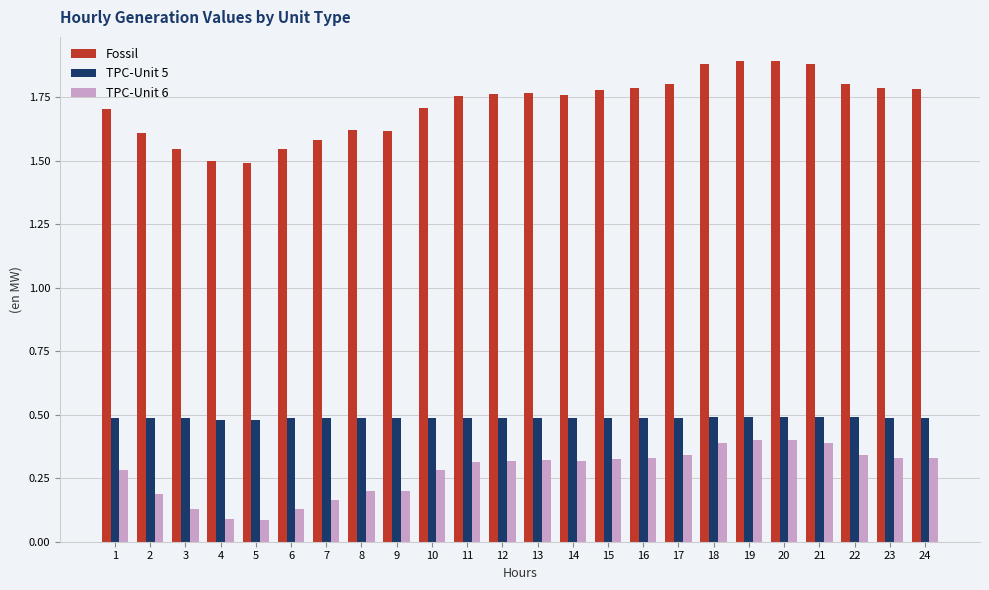

What is the maximum value shown in the chart?

1.9